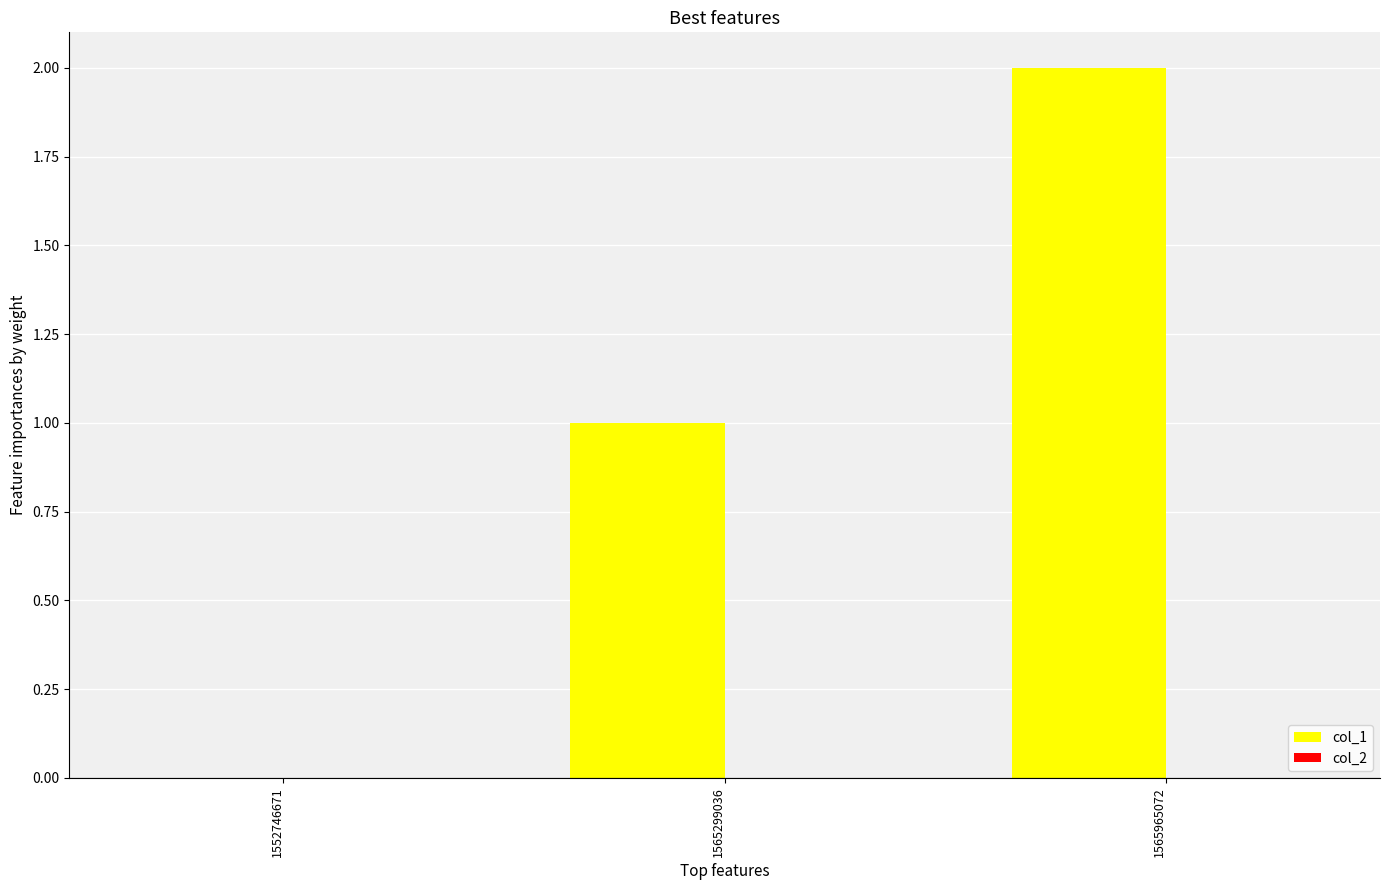

Which has a higher value, 1565299036 or 1552746671?

1565299036